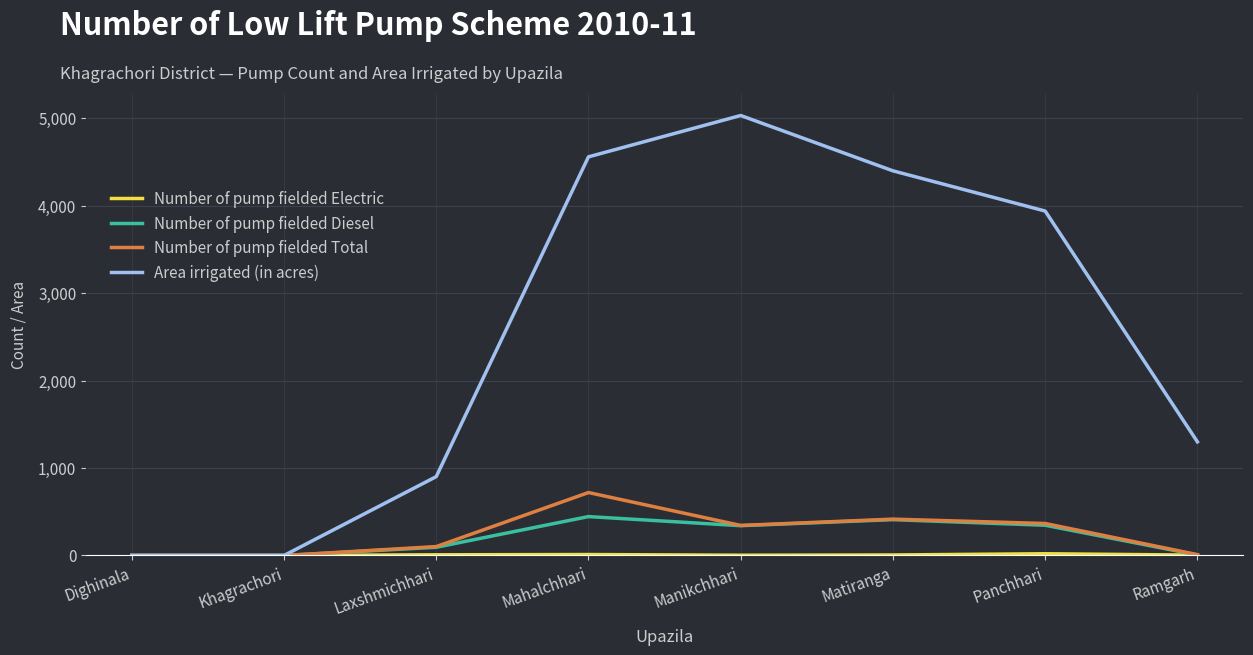

Where does the Area irrigated (in acres) series first go above 3940?

Mahalchhari